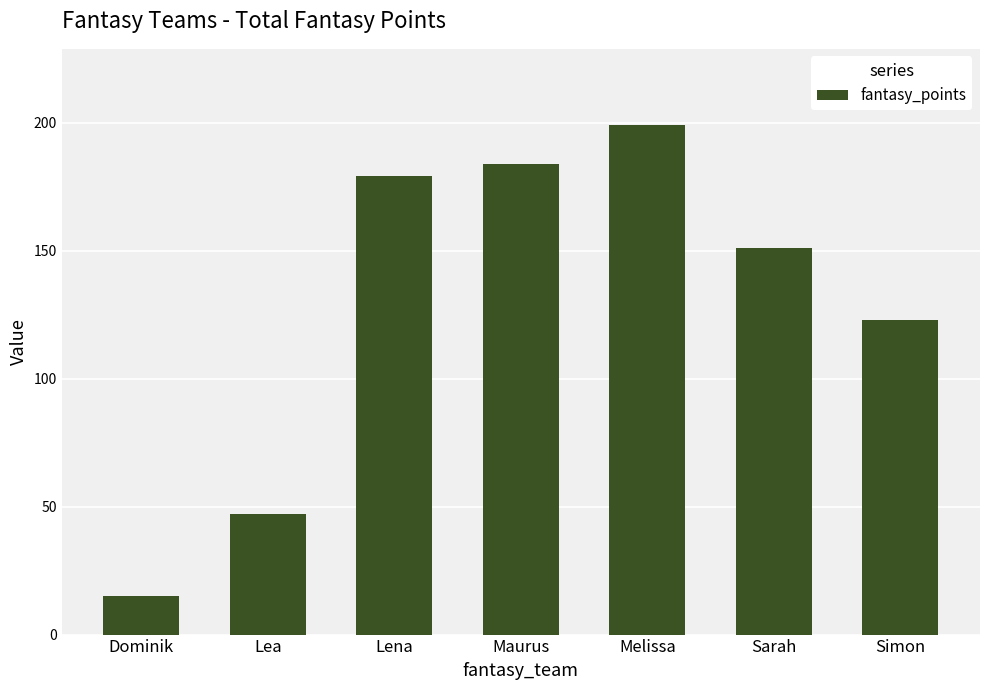

Reading left to right, transcribe all the data shown in this chart.

Dominik=15	Lea=47	Lena=179	Maurus=184	Melissa=199	Sarah=151	Simon=123